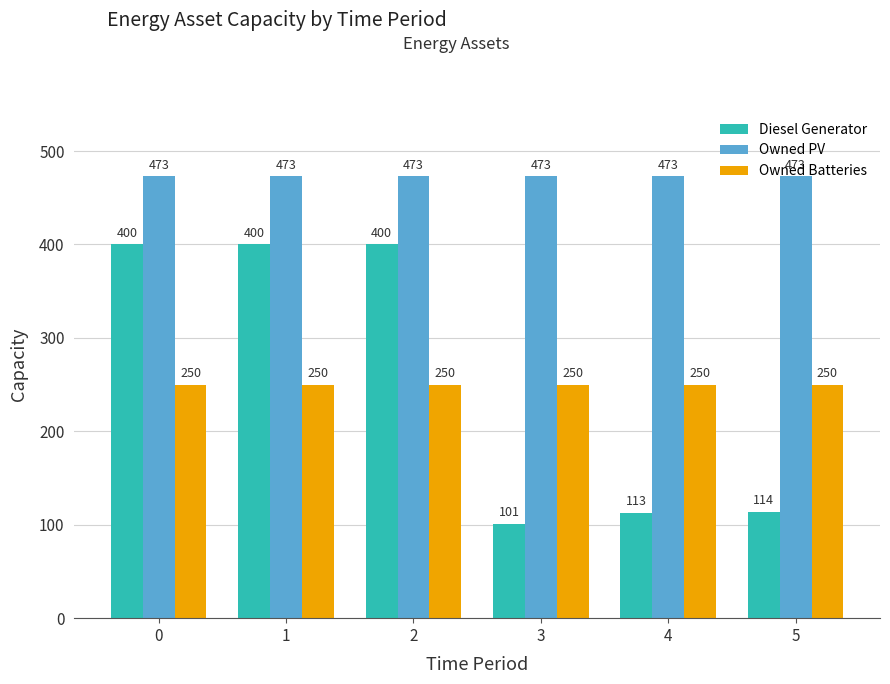

Reading left to right, list all the values displayed in this chart.

Diesel Generator: 400	400	400	101	113	114
Owned PV: 473	473	473	473	473	473
Owned Batteries: 250	250	250	250	250	250